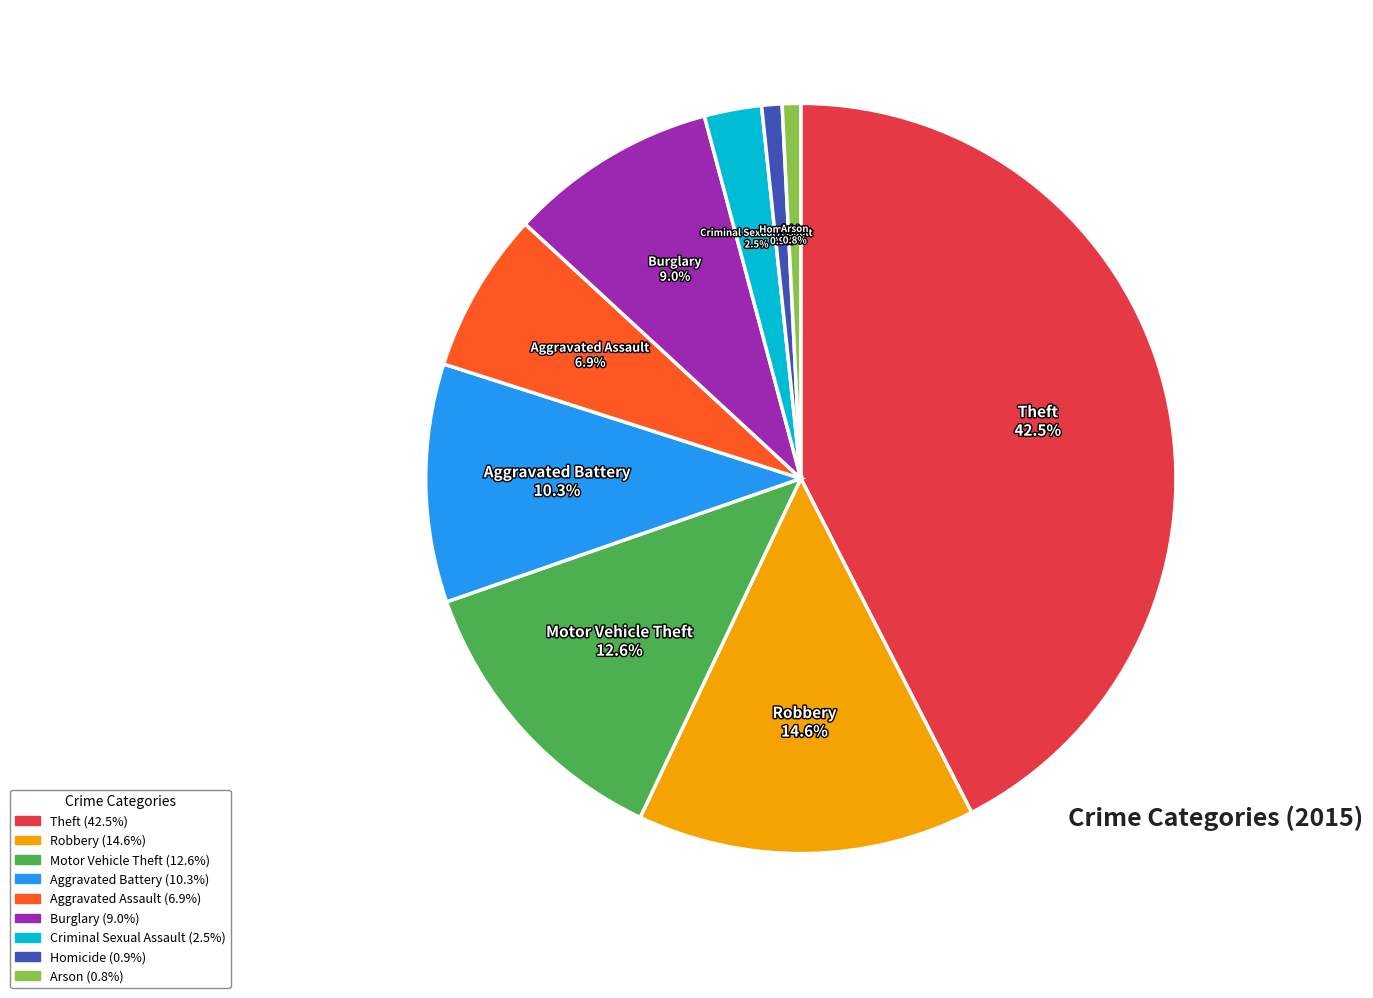

Combined, what portion of the pie is Robbery and Burglary?

23.6%